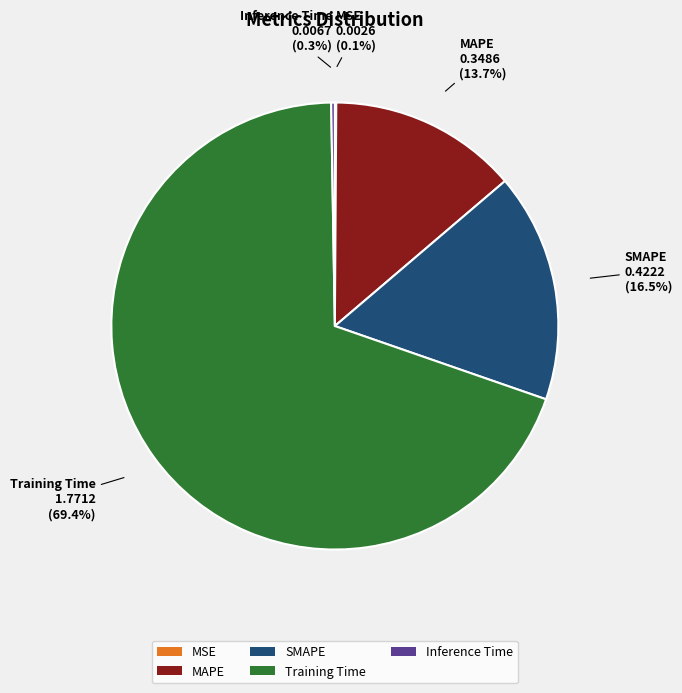

Is there a majority slice in this chart?

Yes